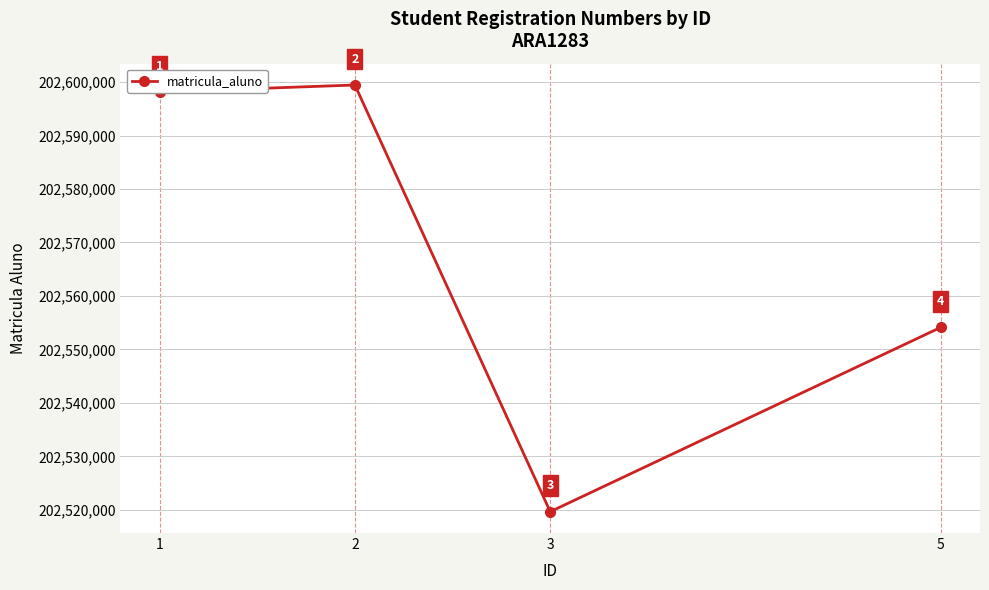

Reading left to right, extract all data points from this chart.

1=202598142	2=202599449	3=202519639	5=202554132